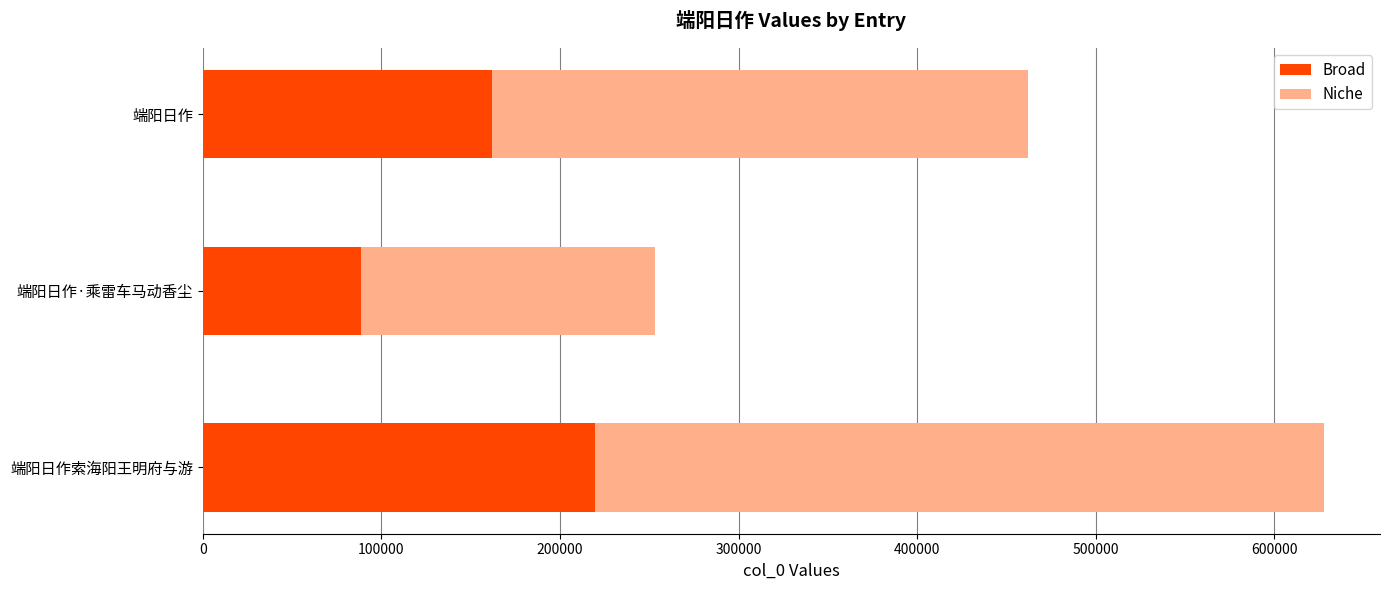

Is it true that Broad equals 88653.2 at 端阳日作·乘雷车马动香尘?

True